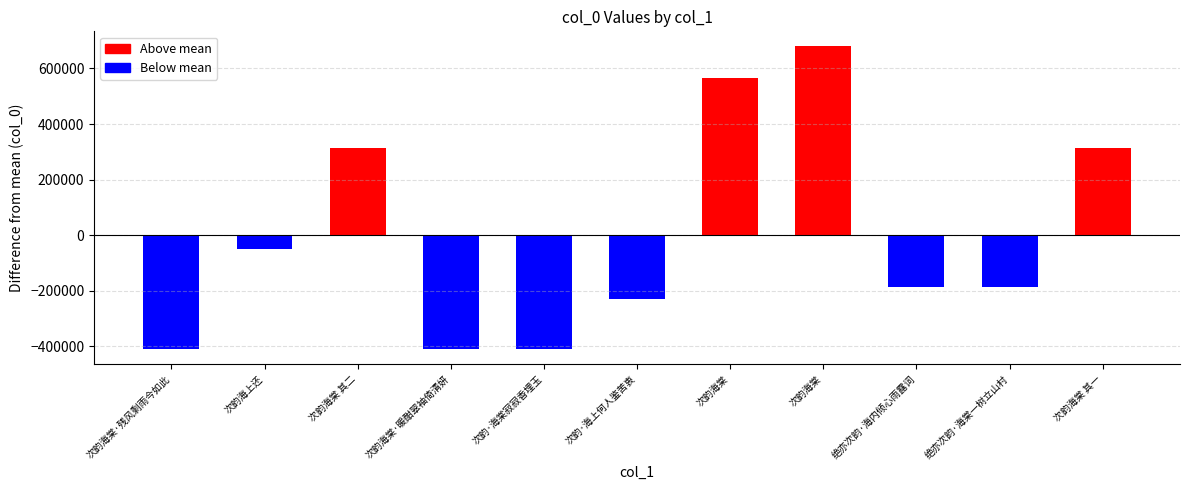

Is it true that the value at 次韵海棠 其一 is 126166.6?

False